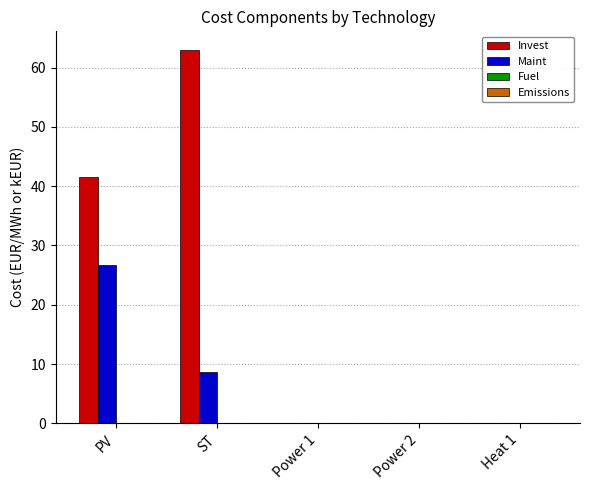

What is the sum of the Invest values at PV and Heat 1?

41.6